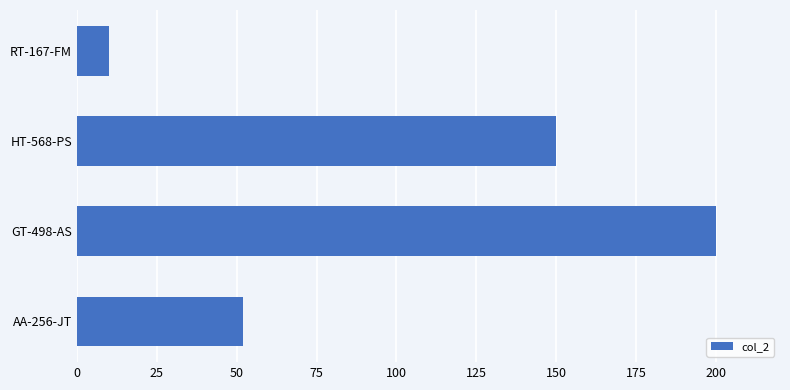

The value at AA-256-JT is 52. True or false?

True